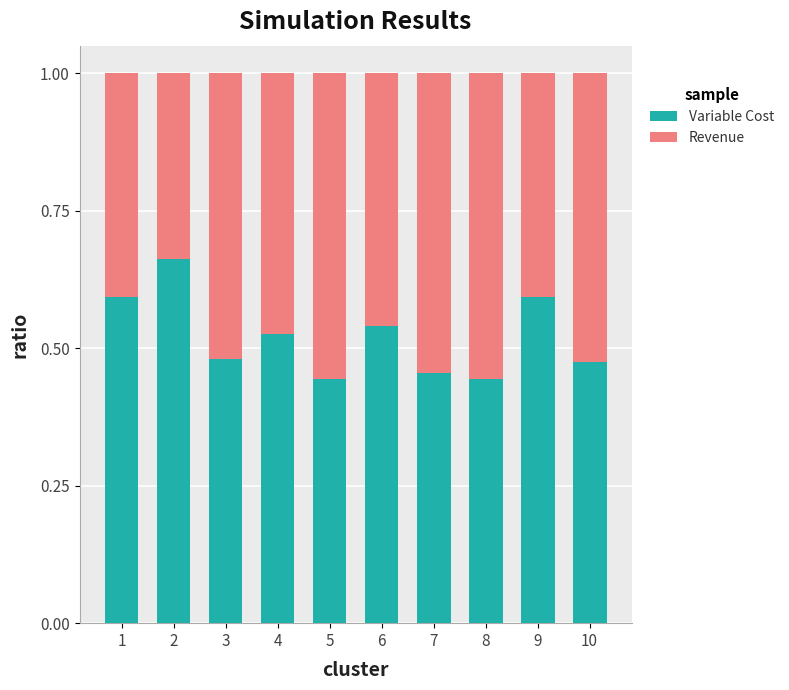

Which category has the highest value in the Variable Cost series?

2